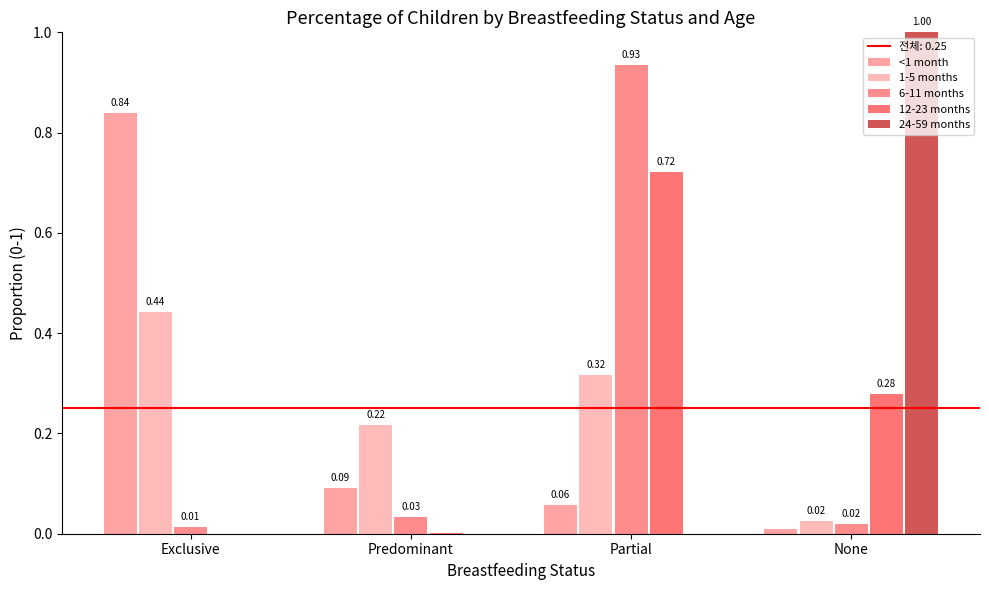

The value of 1-5 months at None is 0.0. True or false?

True